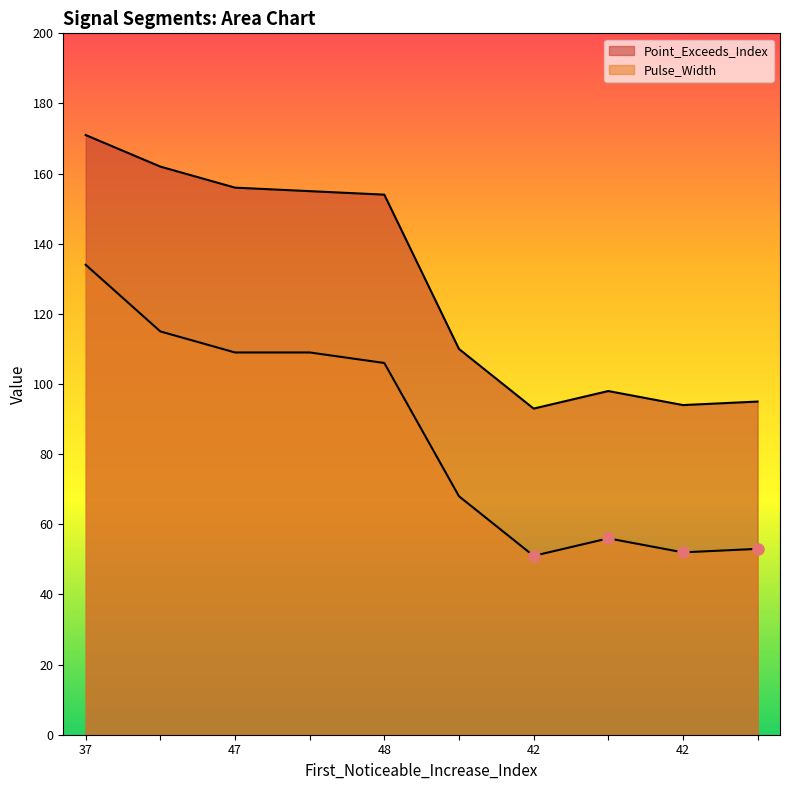

The Point_Exceeds_Index series shows 290 at 47. True or false?

False